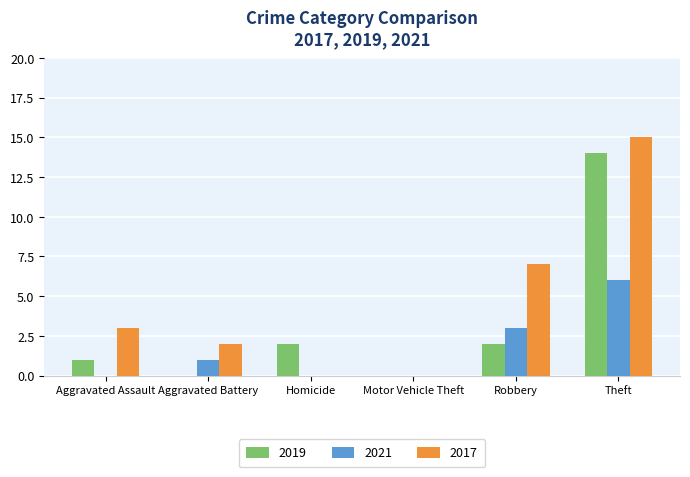

Which series changed the most between Aggravated Assault and Theft?

2019